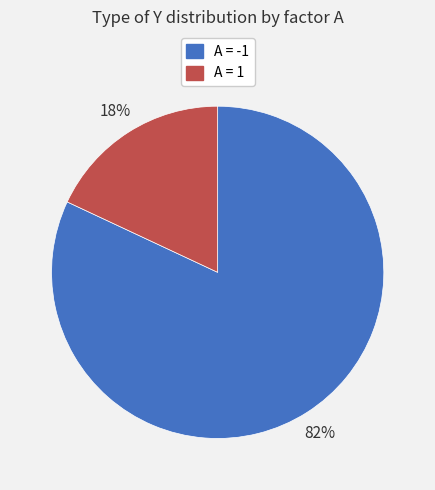

To the nearest percent, what percentage of the pie is A = 1?

18%